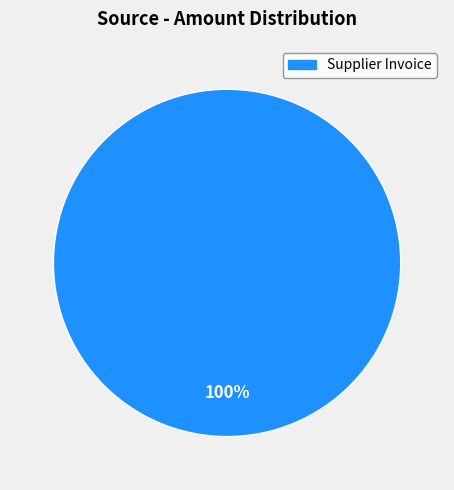

Is there a majority slice in this chart?

Yes